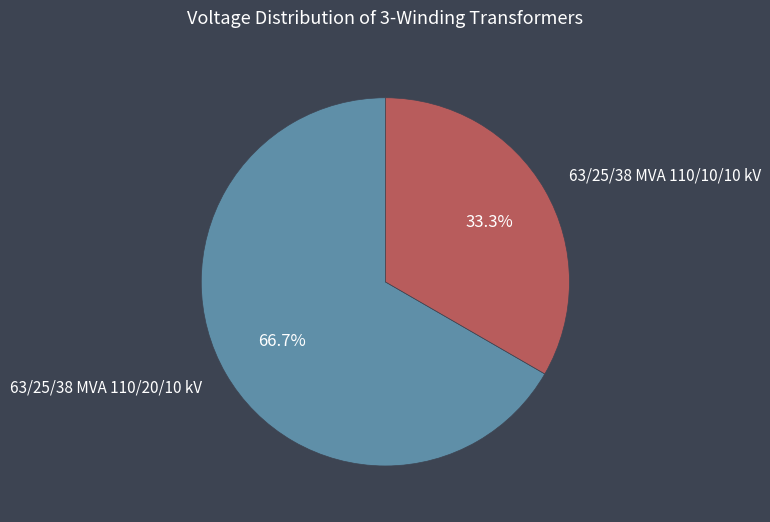

What is the largest slice in the pie chart?

63/25/38 MVA 110/20/10 kV